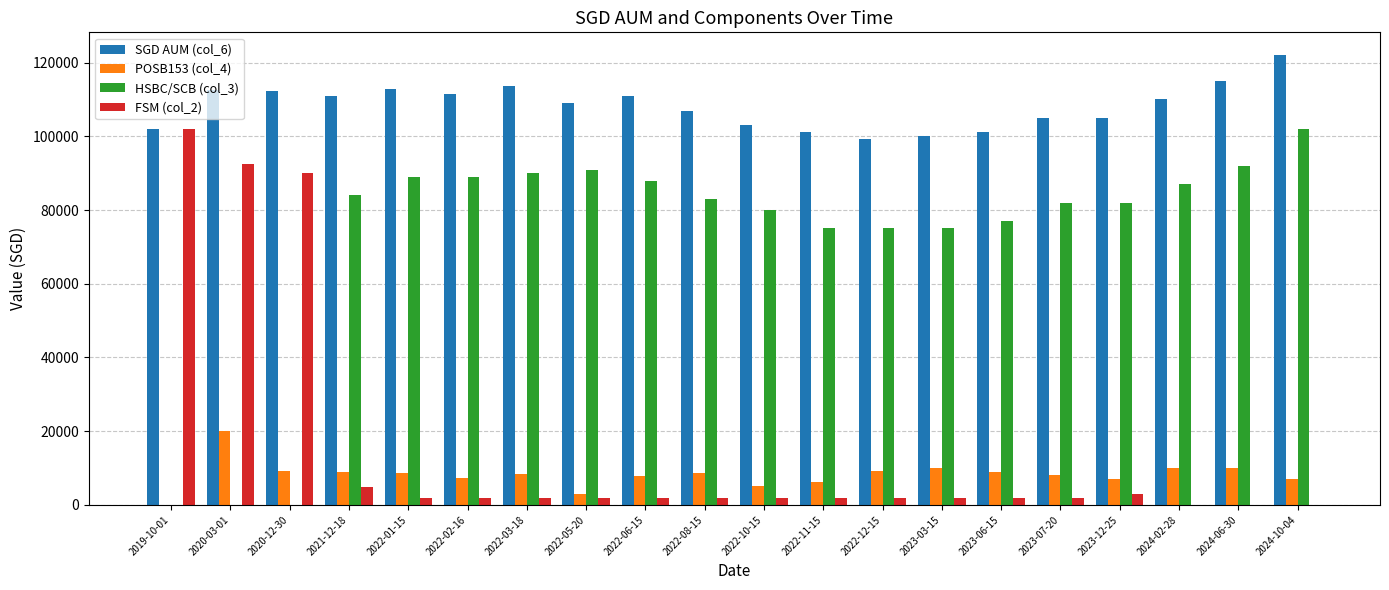

Is the value of FSM (col_2) at 2022-05-20 greater than the value of HSBC/SCB (col_3) at 2024-10-04?

No